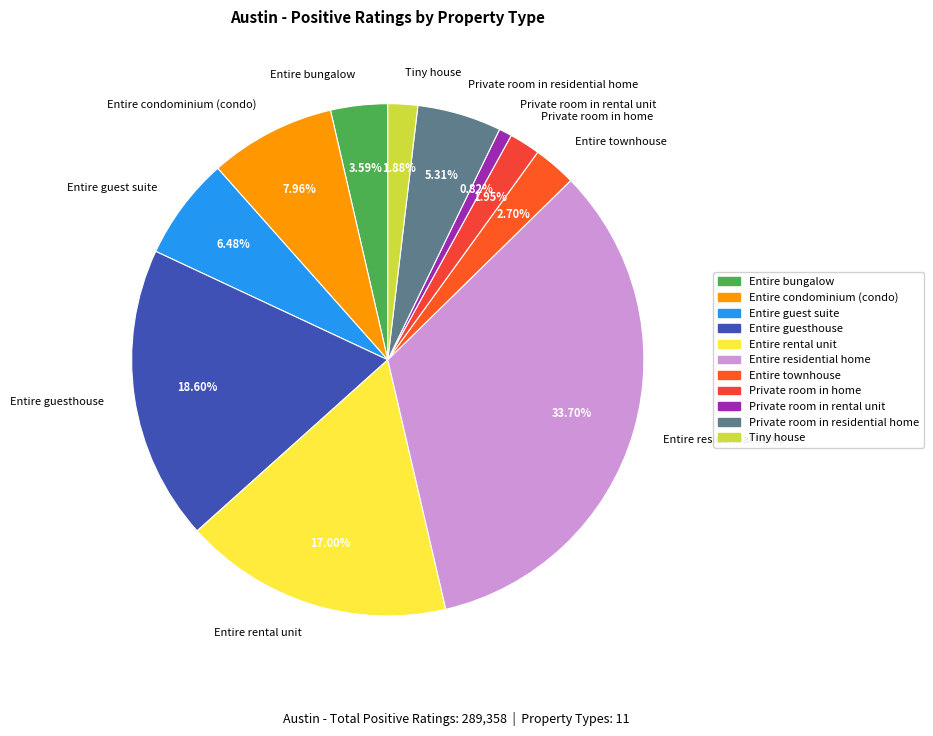

Which category has the smallest portion of the pie?

Private room in rental unit